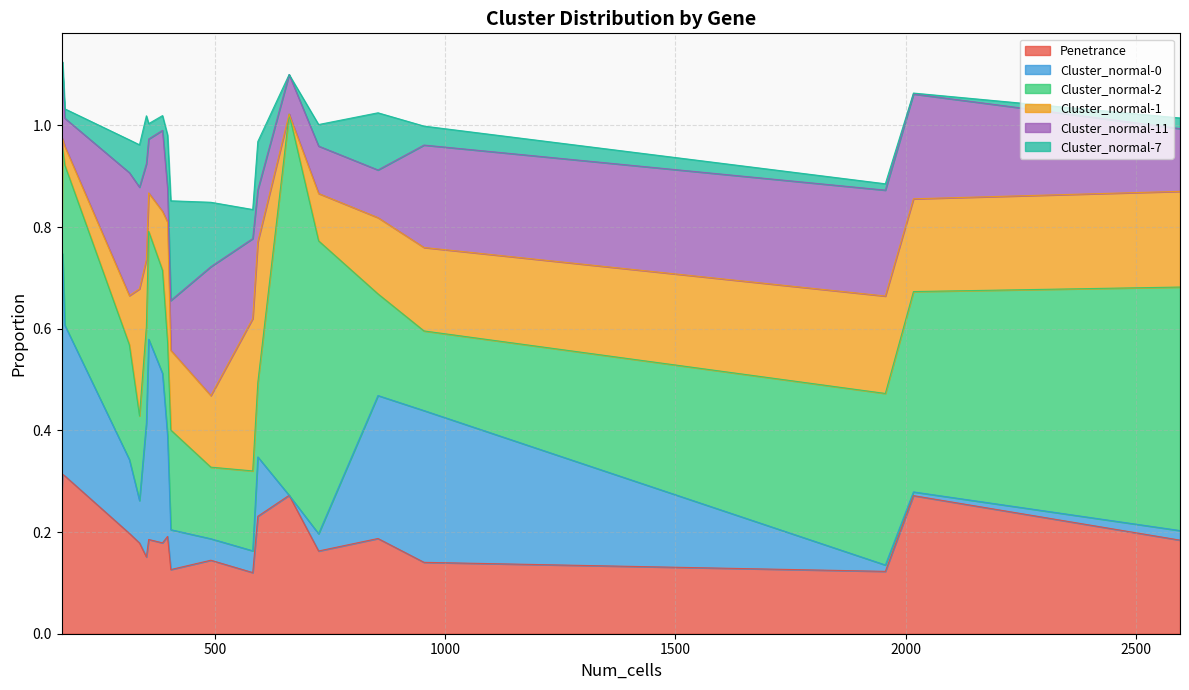

How many lines are shown in the chart?

6